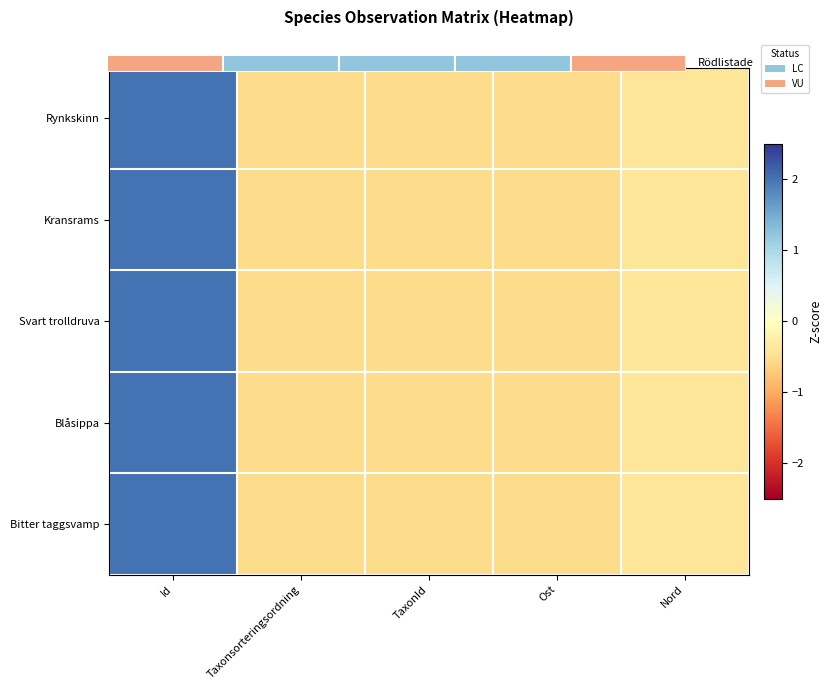

Where does the Blåsippa series first go above 0?

Id